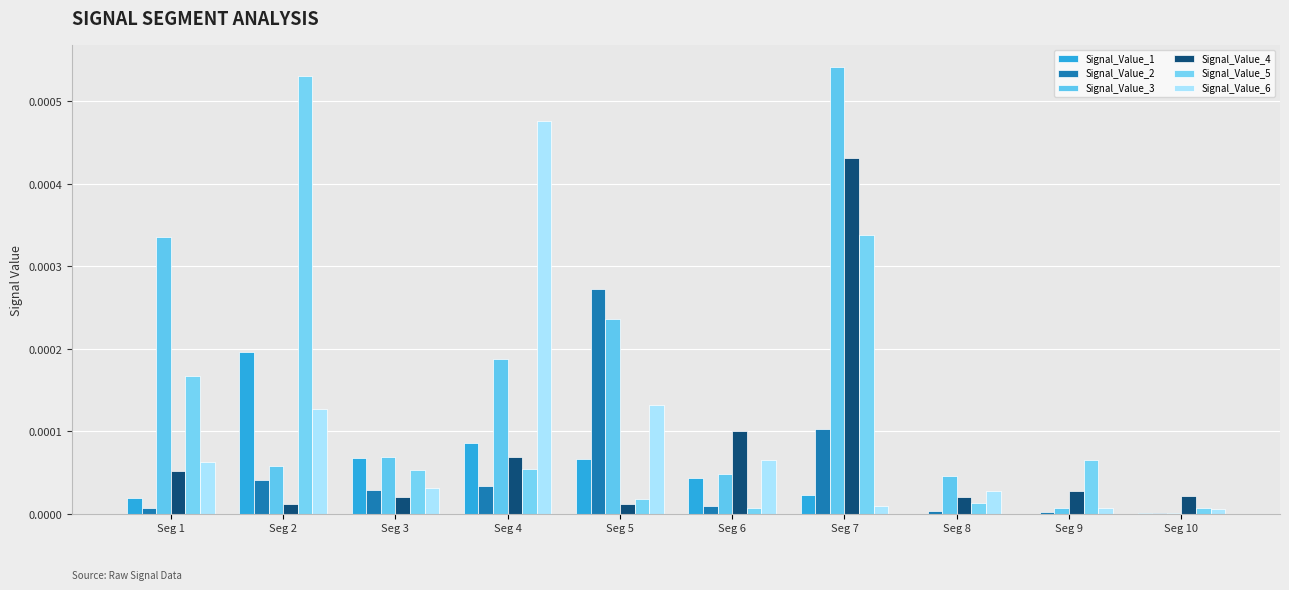

How many groups of bars are there?

10